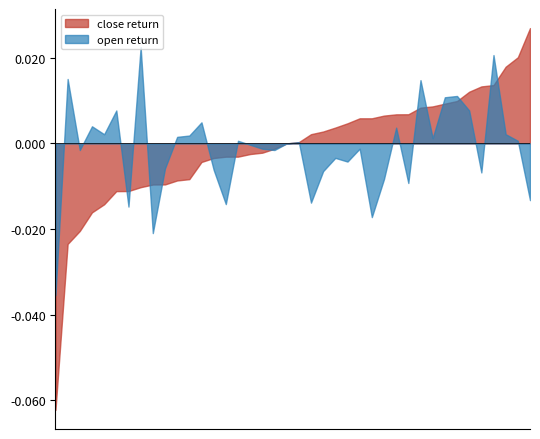

What is the label of the 32nd point from the left?

31